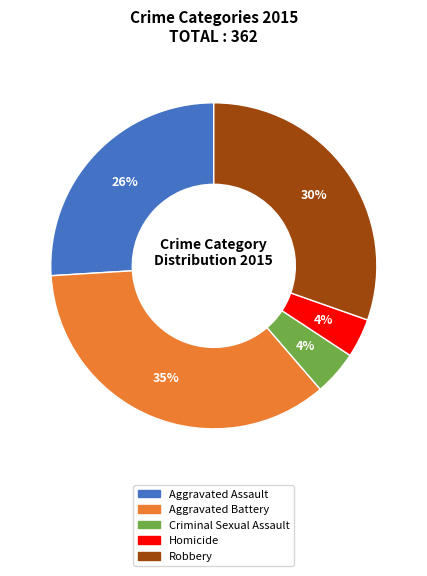

What is the ratio of the value at Aggravated Assault to the value at Robbery?

0.9